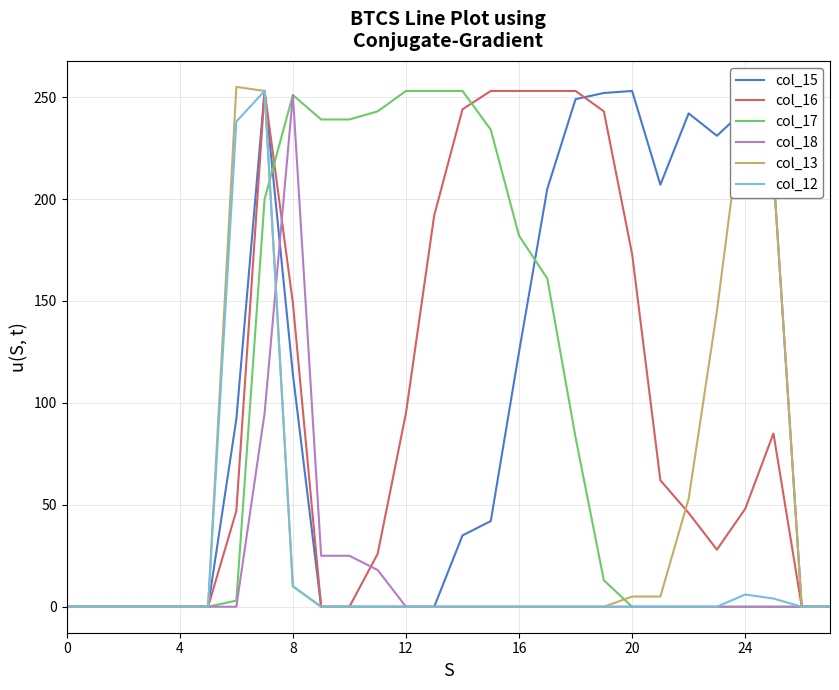

What is the greatest value displayed?

255